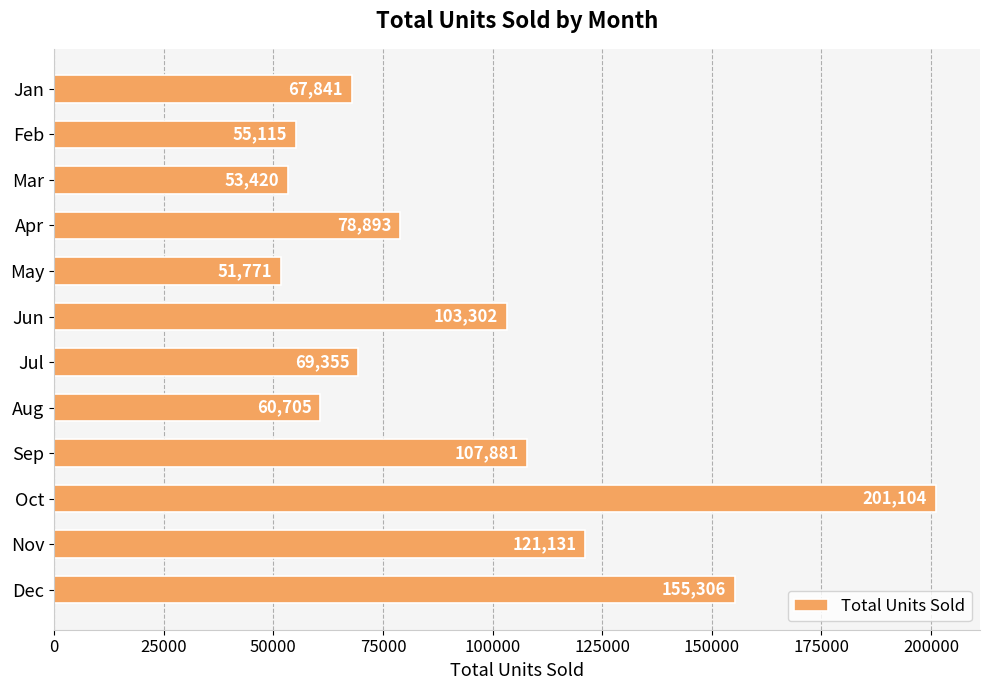

How many bars are there in total?

12